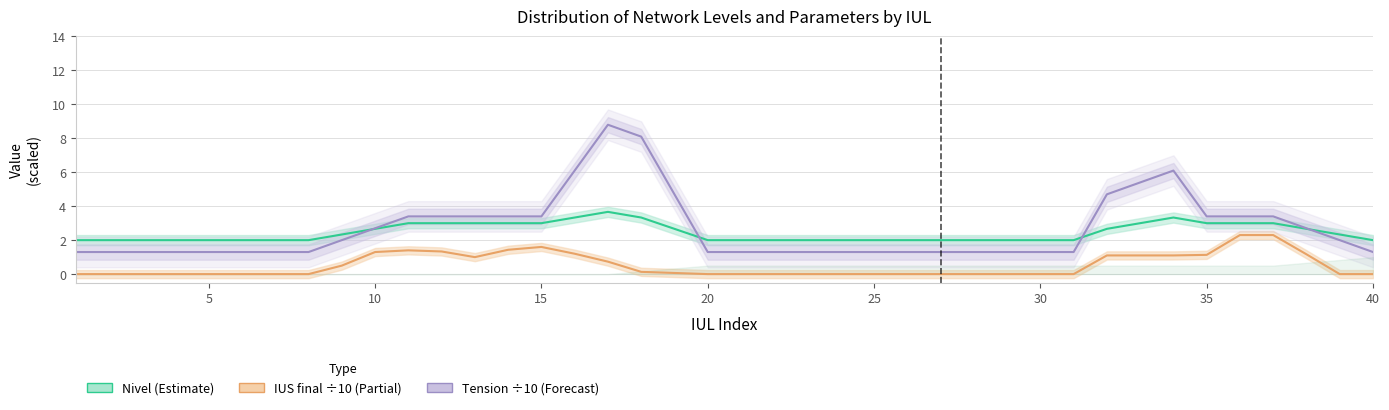

List the series in order of their peak value, lowest first.

IUS final (÷10), Nivel, Tension (÷10)